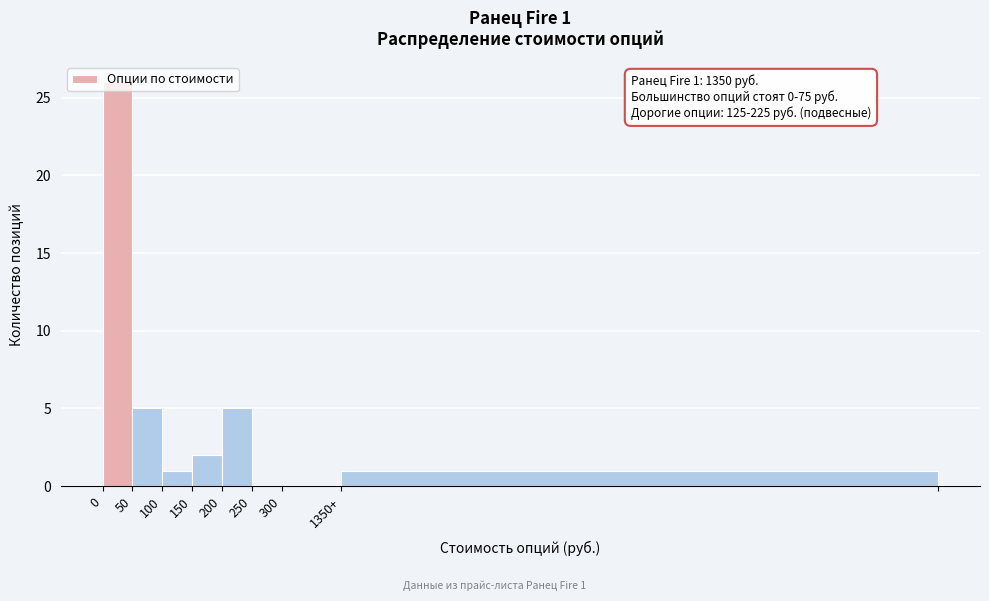

Which has a higher value, 150 or 250?

150